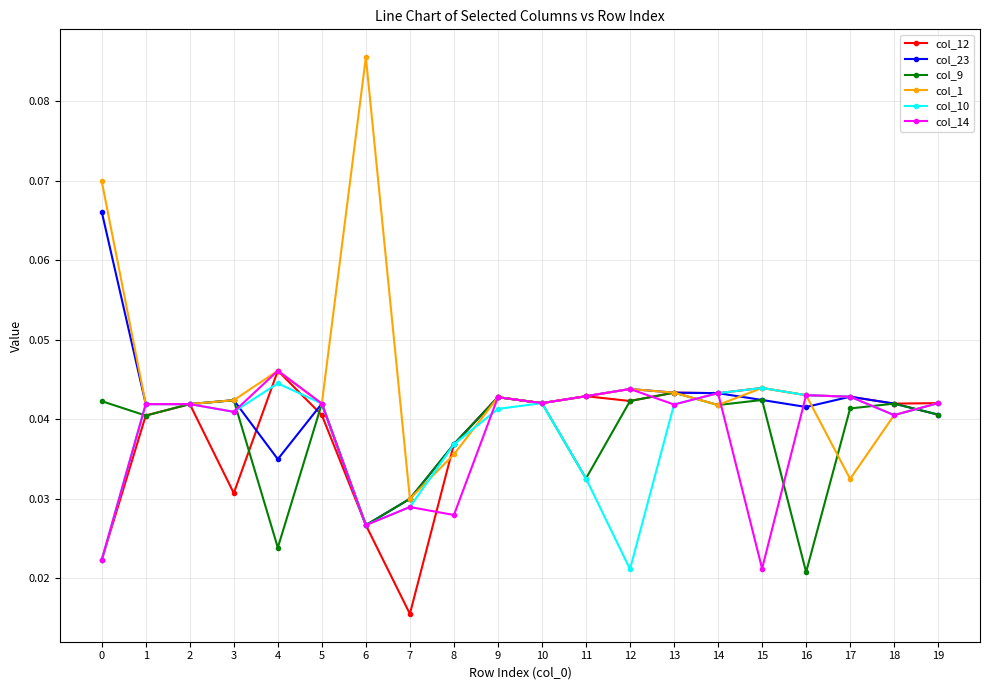

How many distinct data groups are displayed?

6